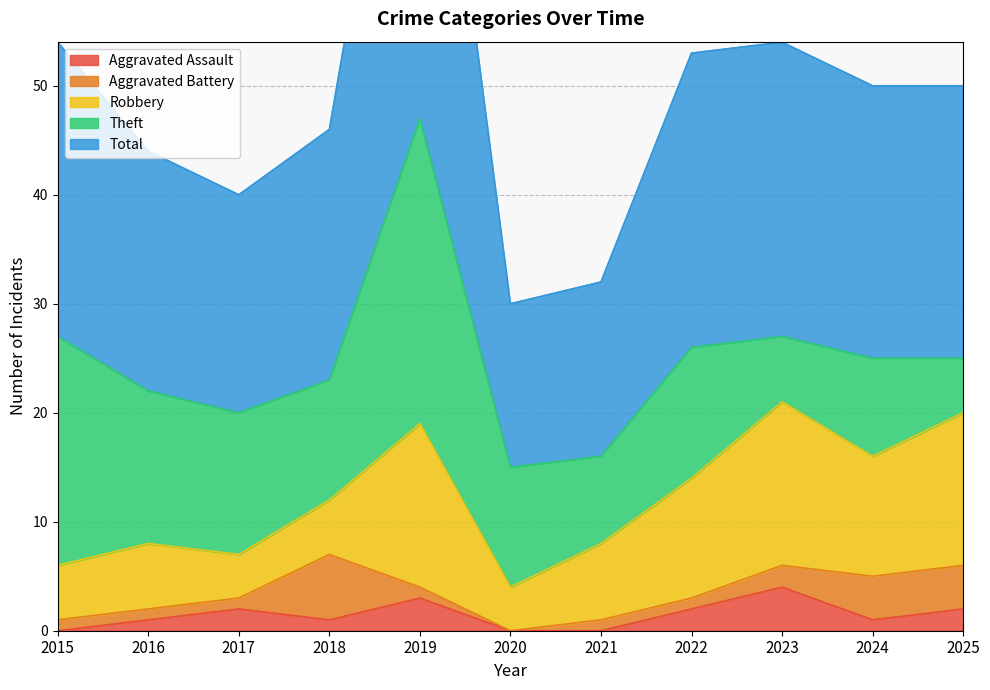

True or false: Total and Aggravated Assault cross at least once.

False